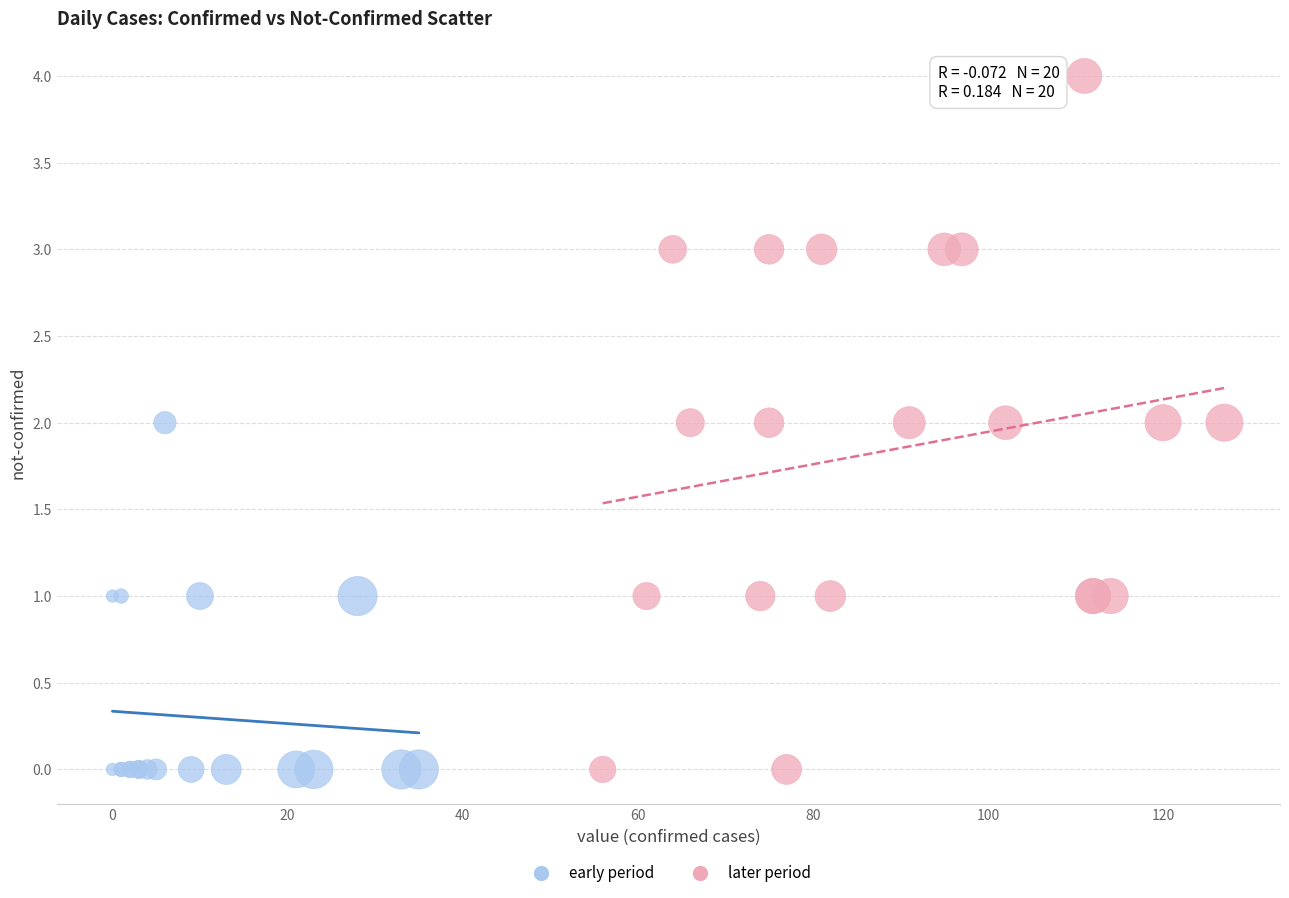

Which series contains the highest Y value?

later period